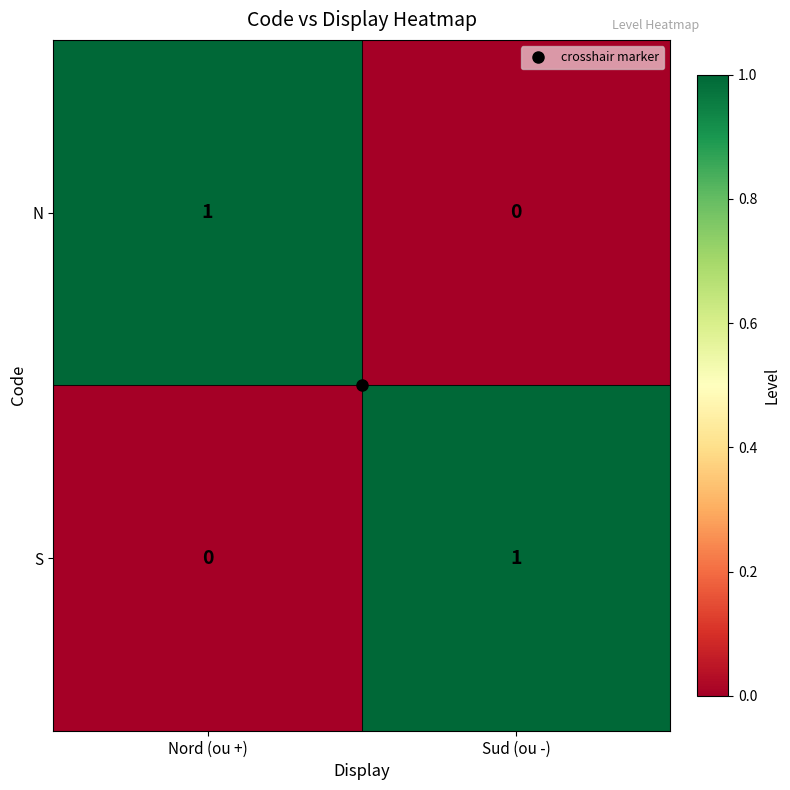

The S series shows 2 at Sud (ou -). True or false?

False